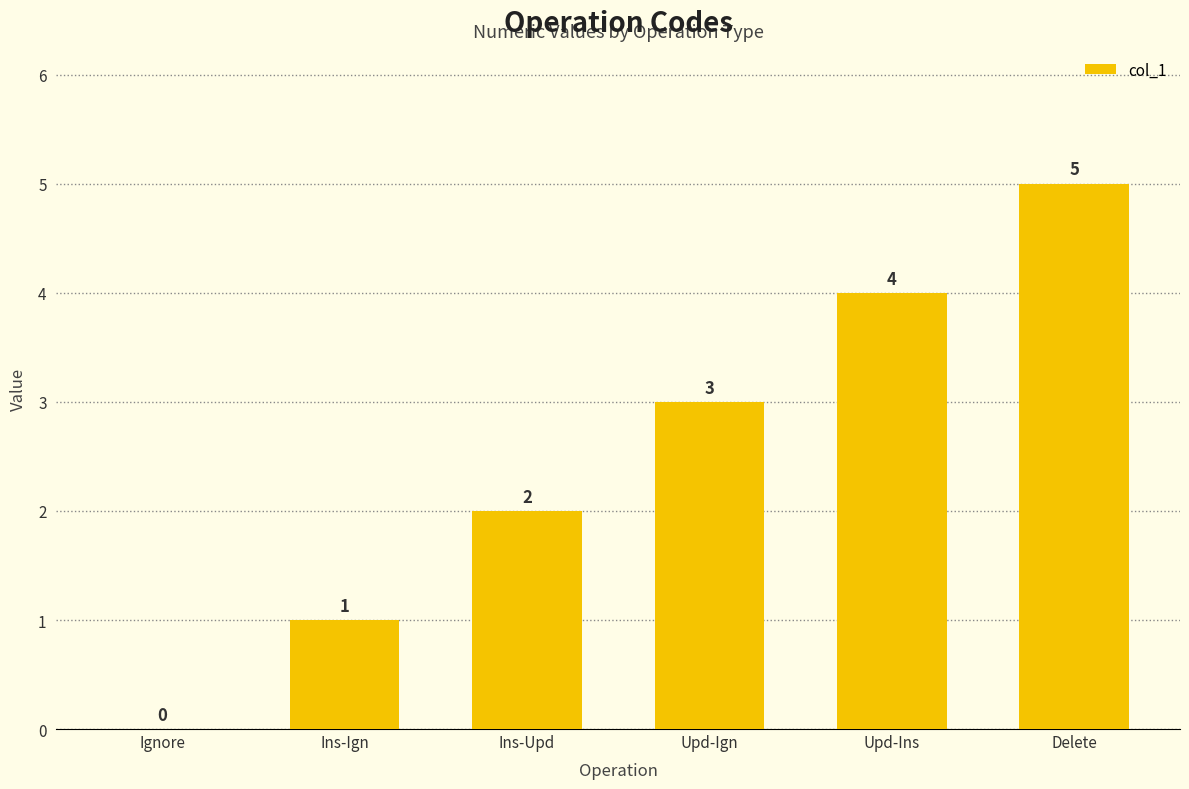

At which label is the value closest to 2?

Ins-Upd